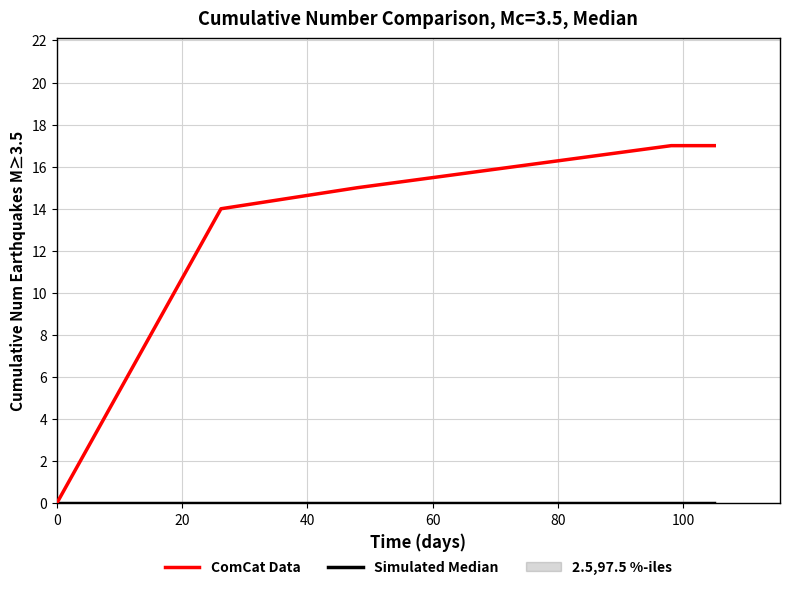

Which series has the largest range (max minus min)?

ComCat Data